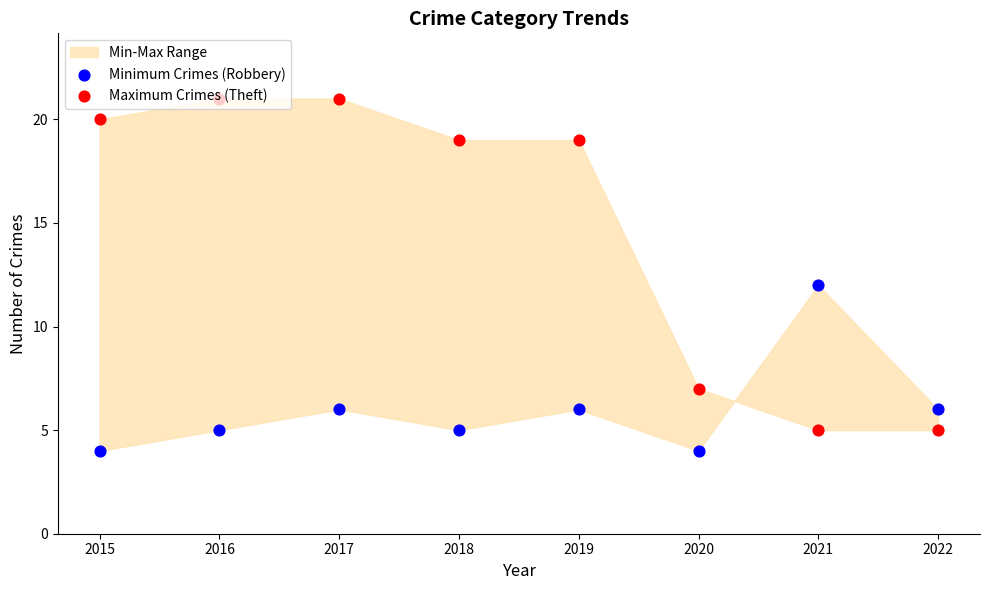

At which category is the sum across all series the highest?

2017